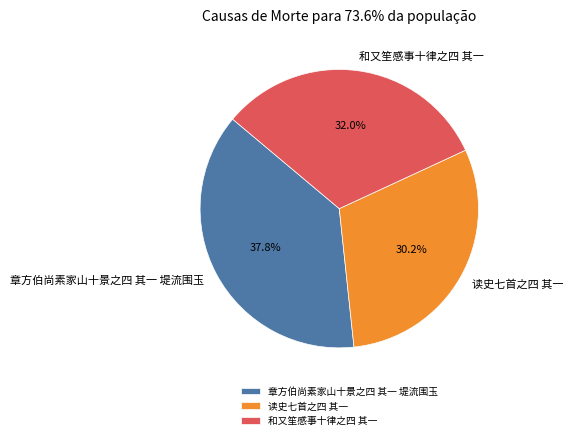

How many segments does this pie chart have?

3